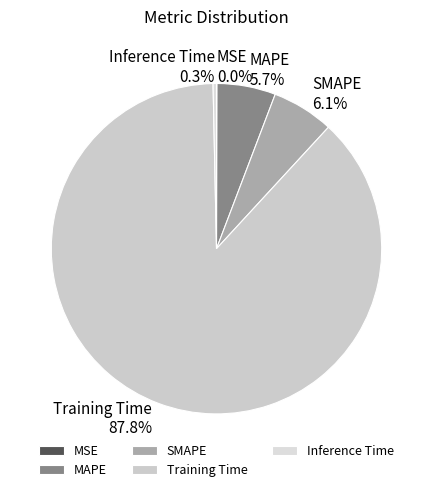

Is there any slice that represents more than half of the pie?

Yes